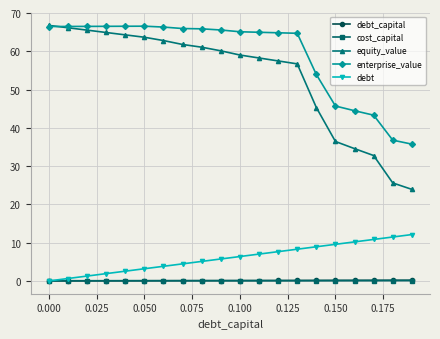

At how many categories does at least one series exceed 32?

20